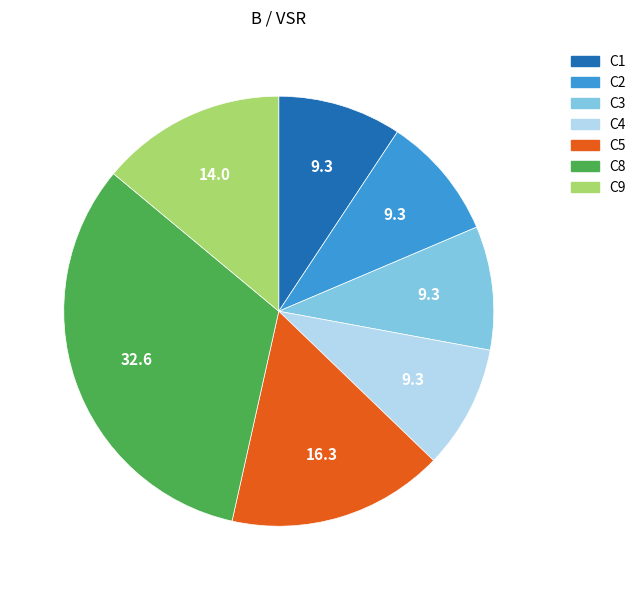

How many segments does this pie chart have?

7